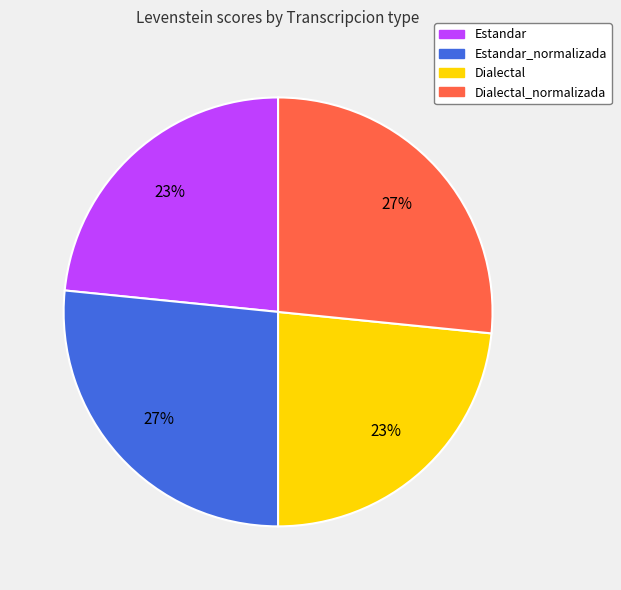

To the nearest percent, what is the average slice percentage?

25%